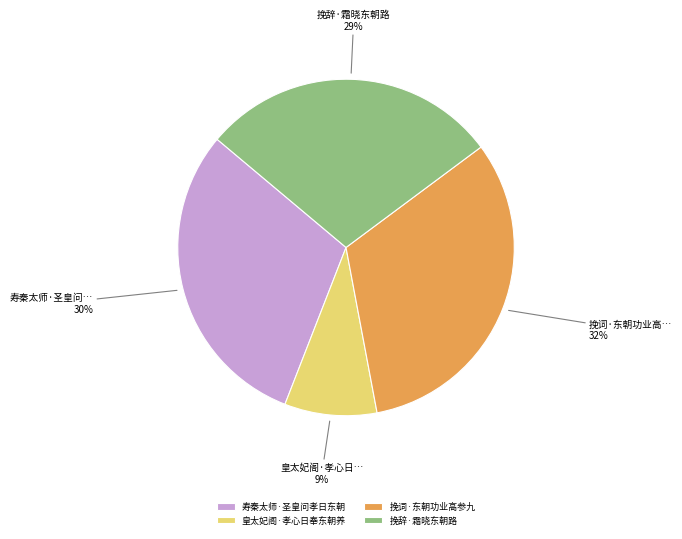

Is there a majority slice in this chart?

No